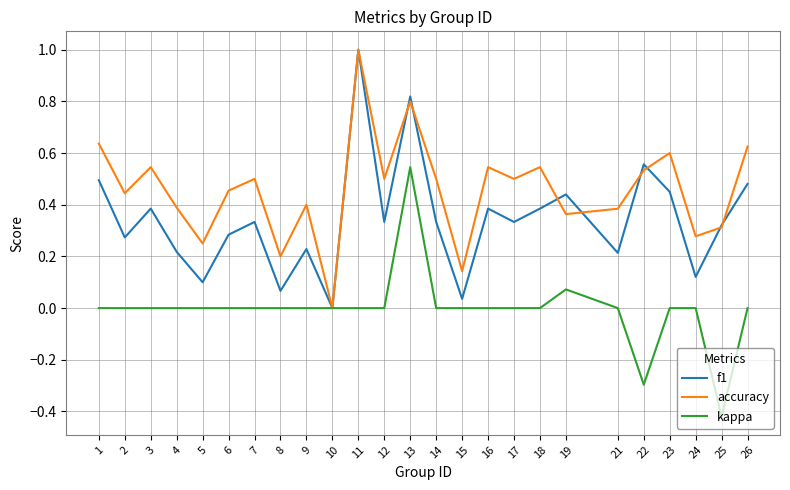

List the series in order of their overall mean, highest first.

accuracy, f1, kappa